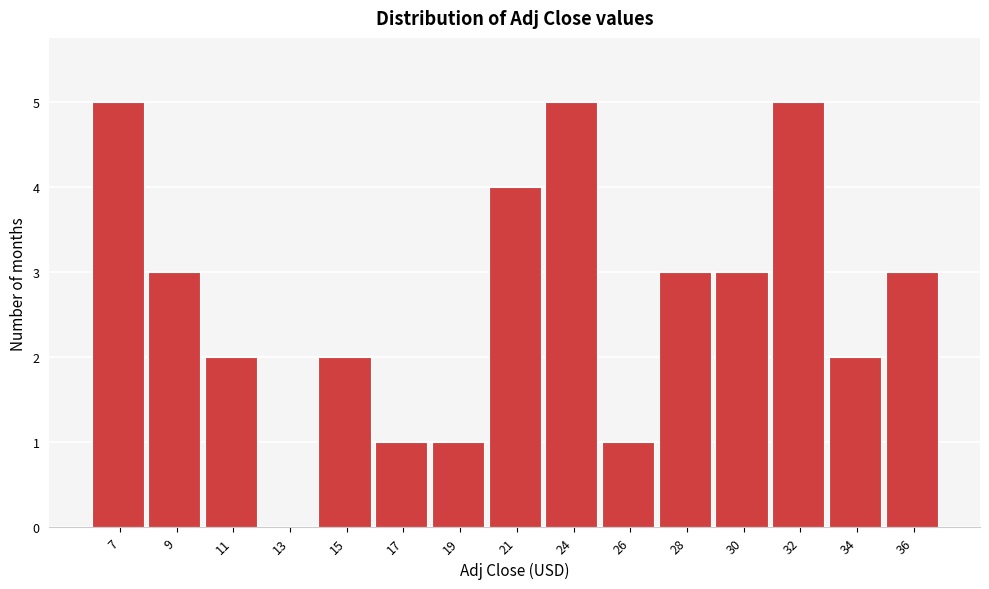

Reading left to right, transcribe all the data shown in this chart.

7=5	9=3	11=2	13=0	15=2	17=1	19=1	21=4	24=5	26=1	28=3	30=3	32=5	34=2	36=3